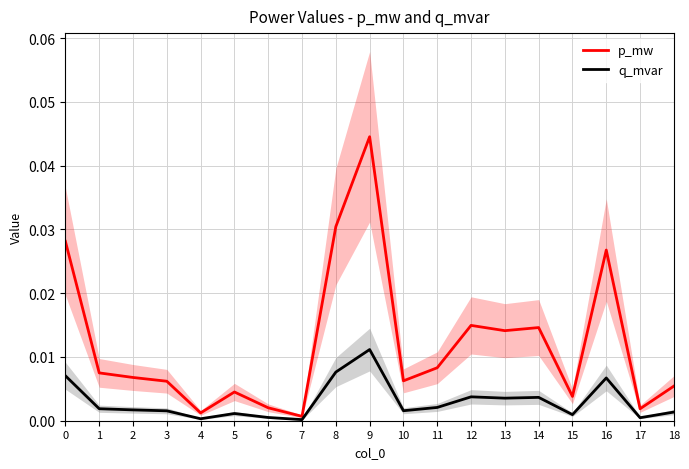

Is the value of q_mvar at 7 greater than the value of p_mw at 3?

No